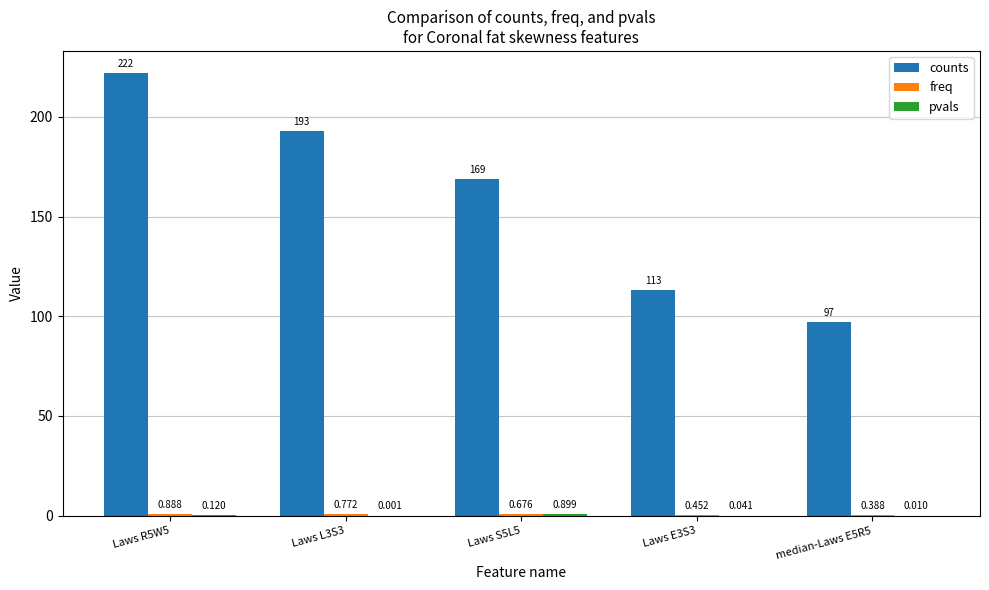

Which series changed the most between Laws L3S3 and median-Laws E5R5?

counts